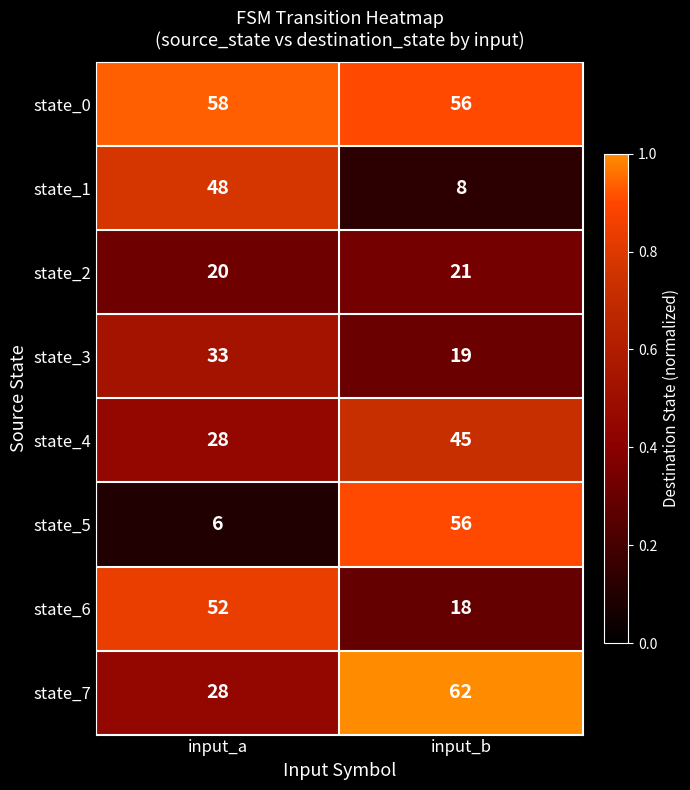

Reading right to left, extract all data points from this chart.

state_0: input_b=56	input_a=58
state_1: input_b=8	input_a=48
state_2: input_b=21	input_a=20
state_3: input_b=19	input_a=33
state_4: input_b=45	input_a=28
state_5: input_b=56	input_a=6
state_6: input_b=18	input_a=52
state_7: input_b=62	input_a=28